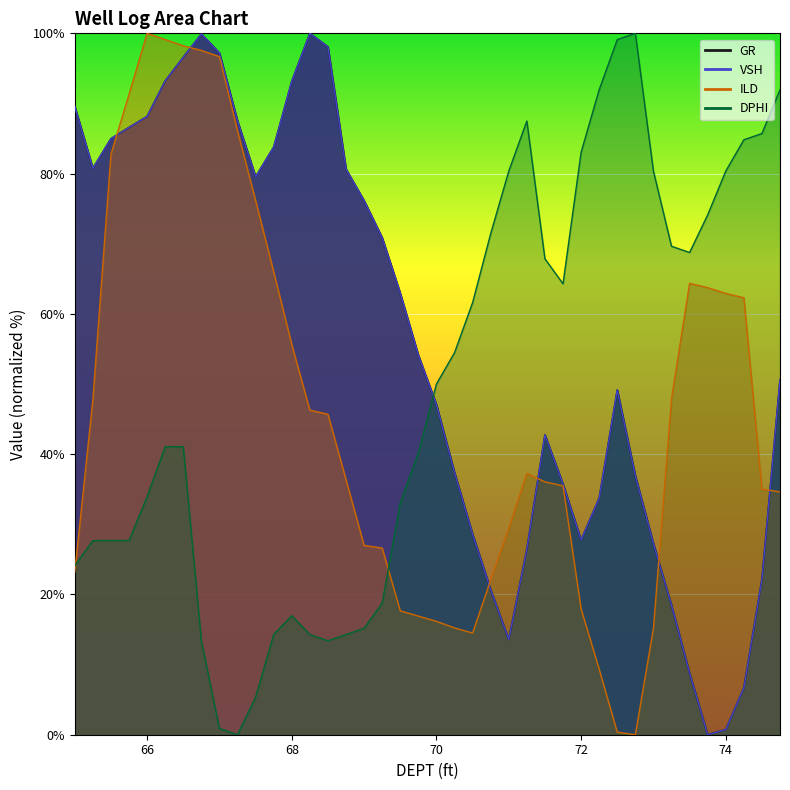

Is it true that ILD equals 16.9 at 69.75?

True